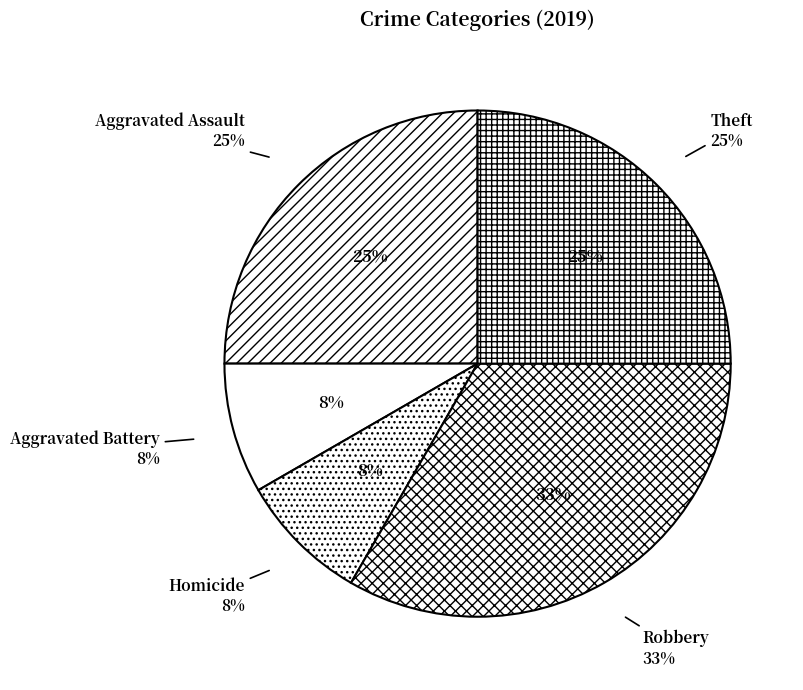

Which slice is the largest?

Robbery